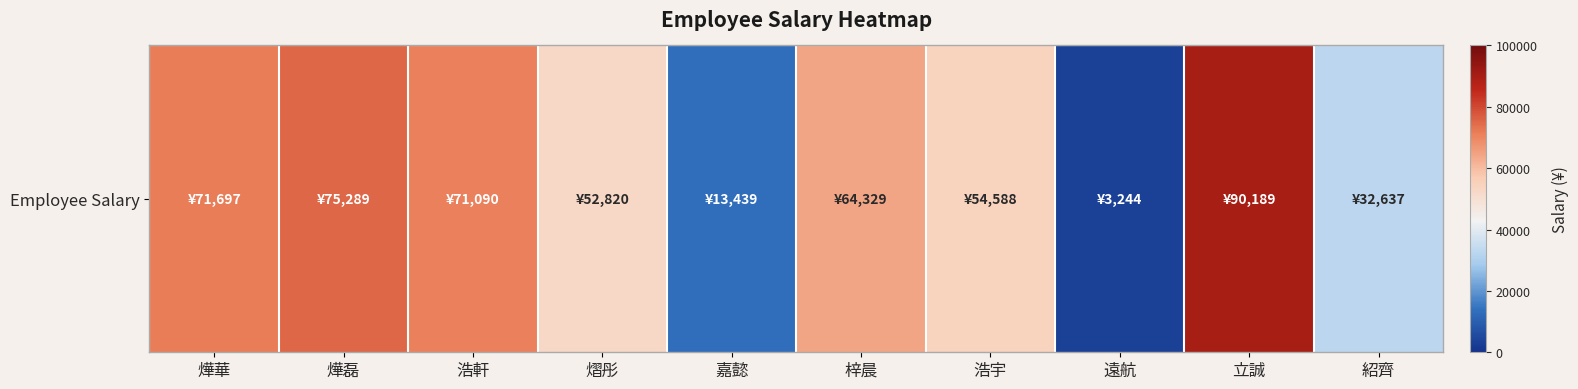

What is the greatest value displayed?

90189